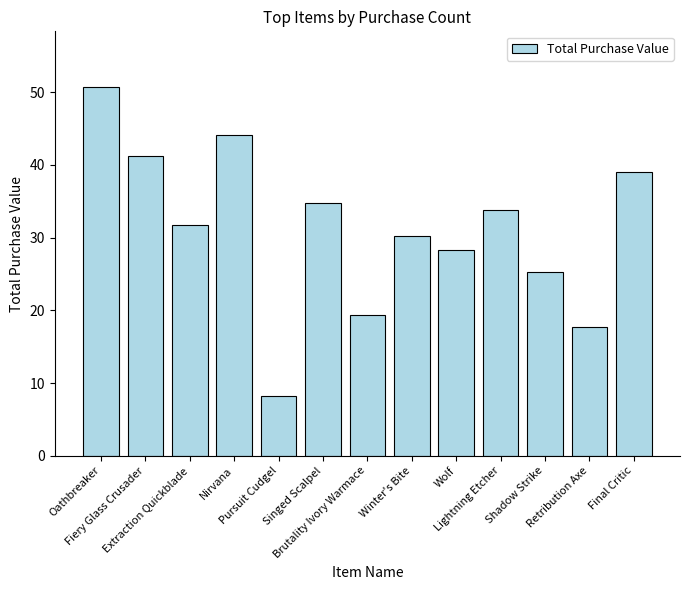

What is the change in value from Extraction Quickblade to Retribution Axe?

-14.0